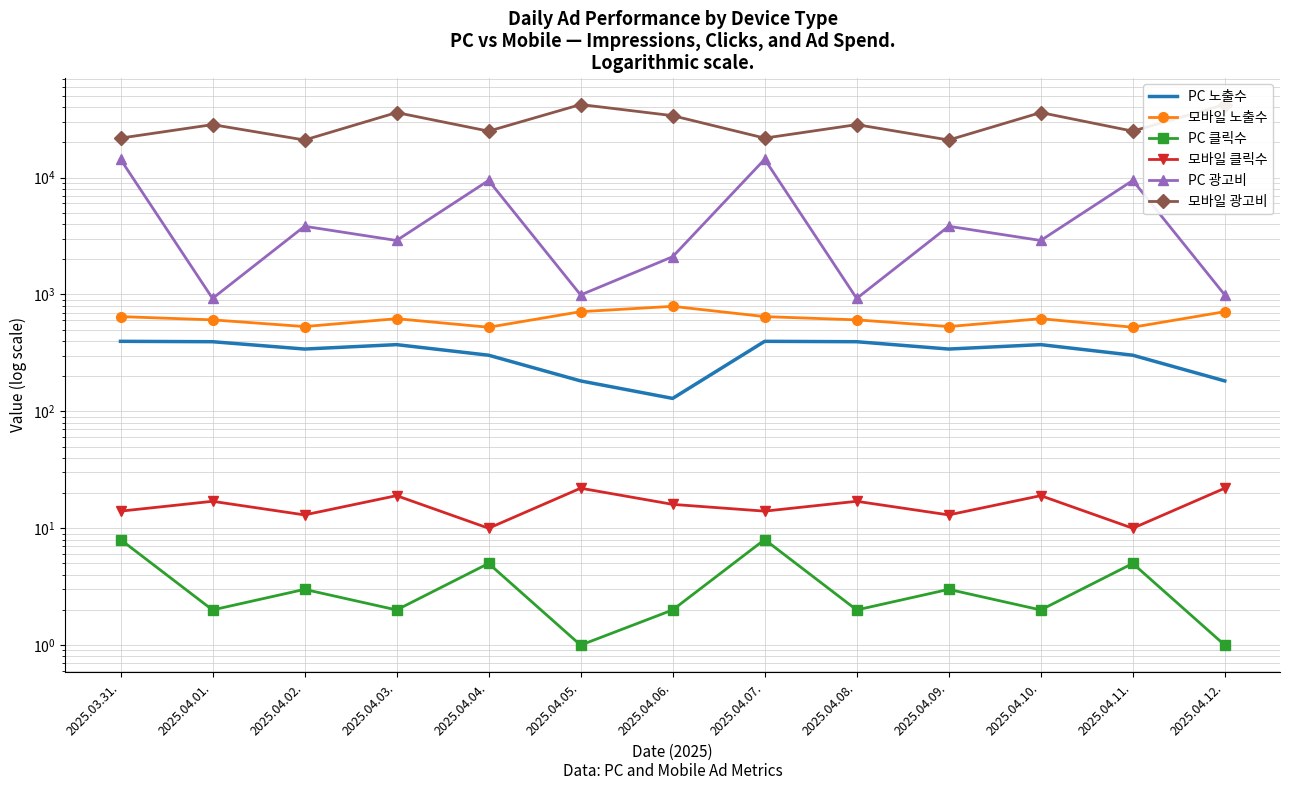

Rank the series by their maximum value, from lowest to highest.

PC 클릭수, 모바일 클릭수, PC 노출수, 모바일 노출수, PC 광고비, 모바일 광고비